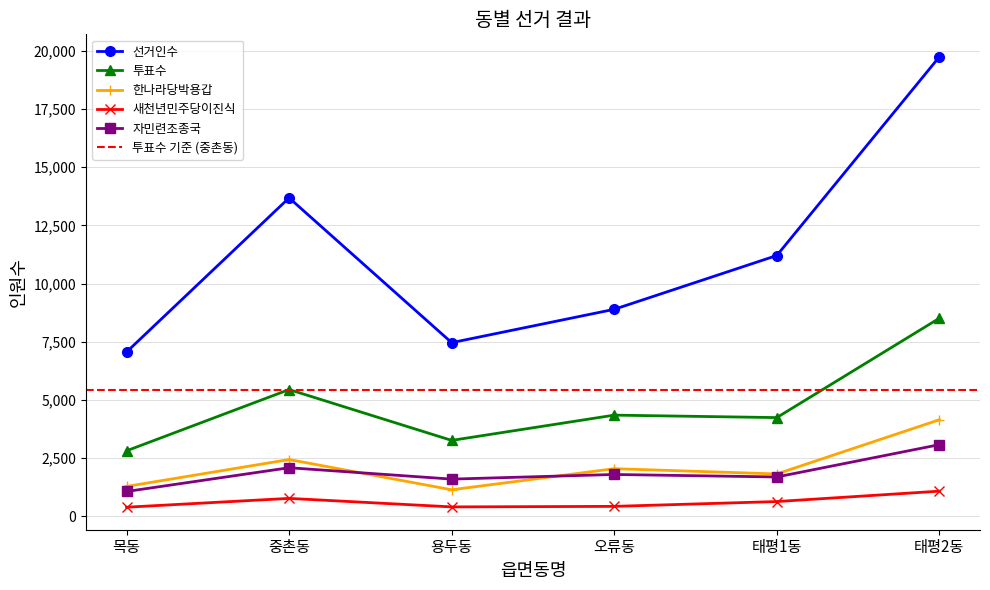

True or false: 새천년민주당이진식 has a value of 335 at 태평1동.

False